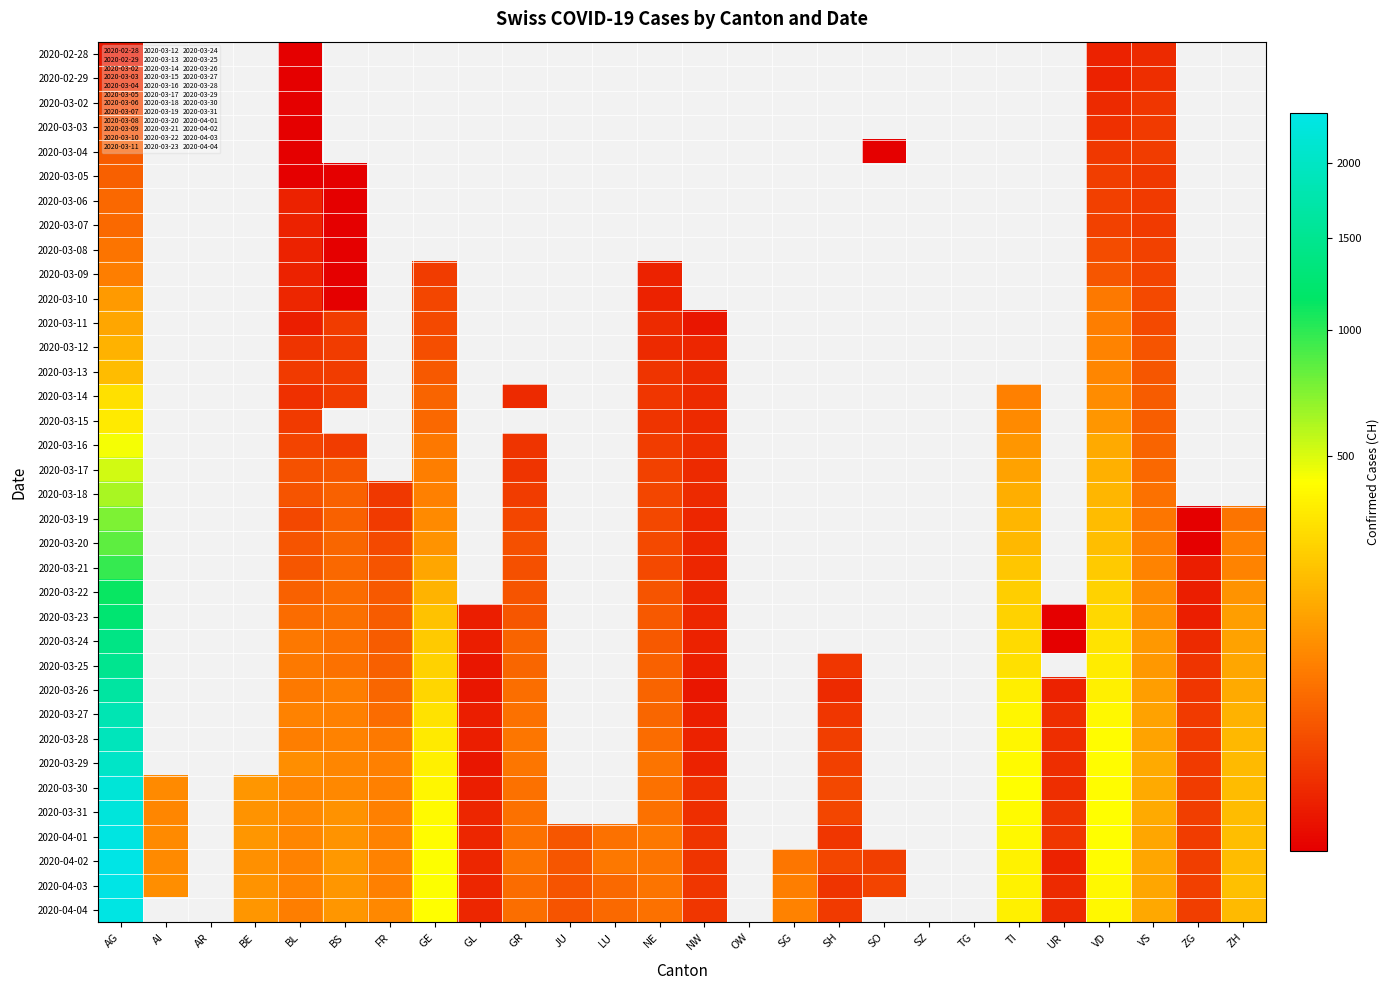

How many series are shown in this chart?

36